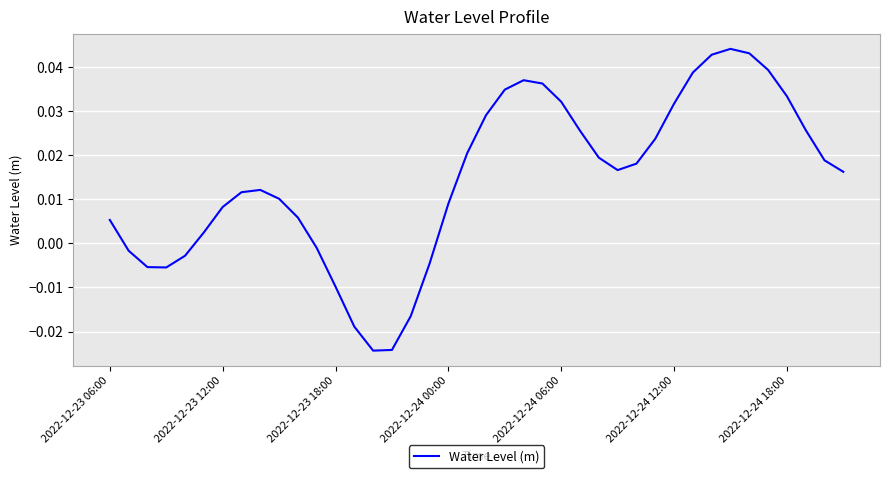

How many interior local peaks (higher than both neighbors) does the data have?

3